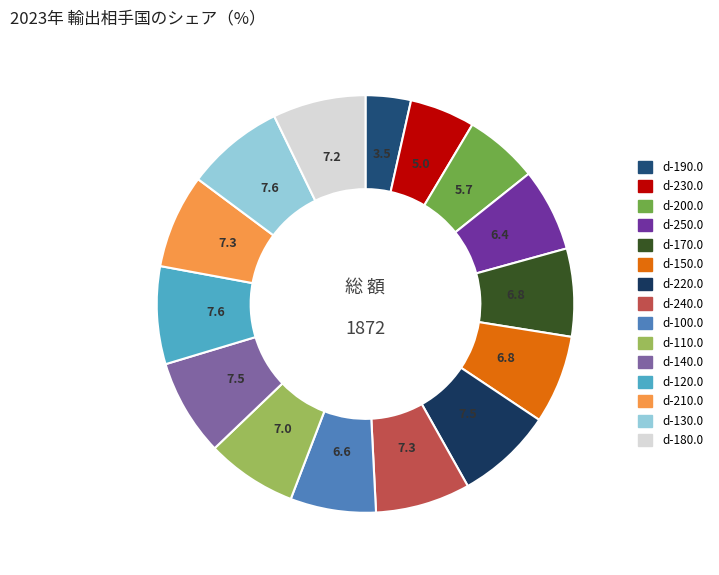

To the nearest percent, what portion does d-100.0 represent?

7%